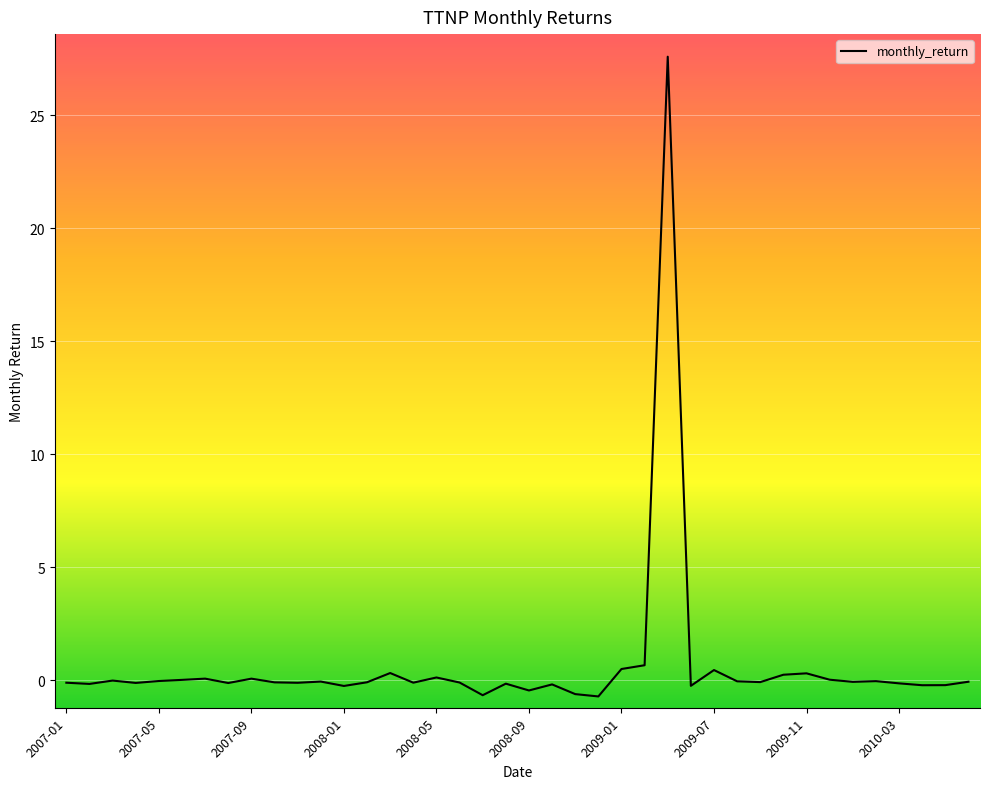

What is the maximum value shown in the chart?

27.6